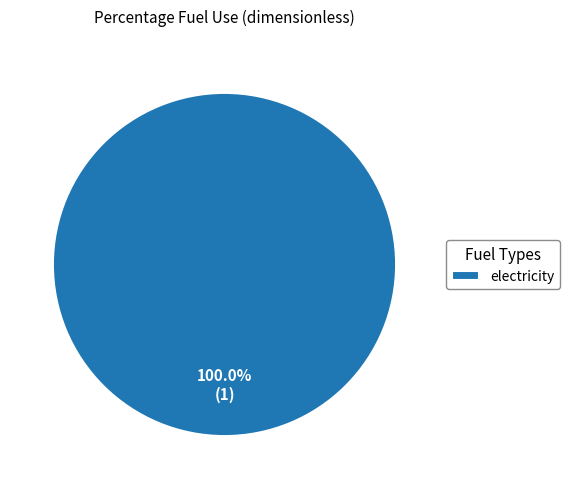

Is there a majority slice in this chart?

Yes